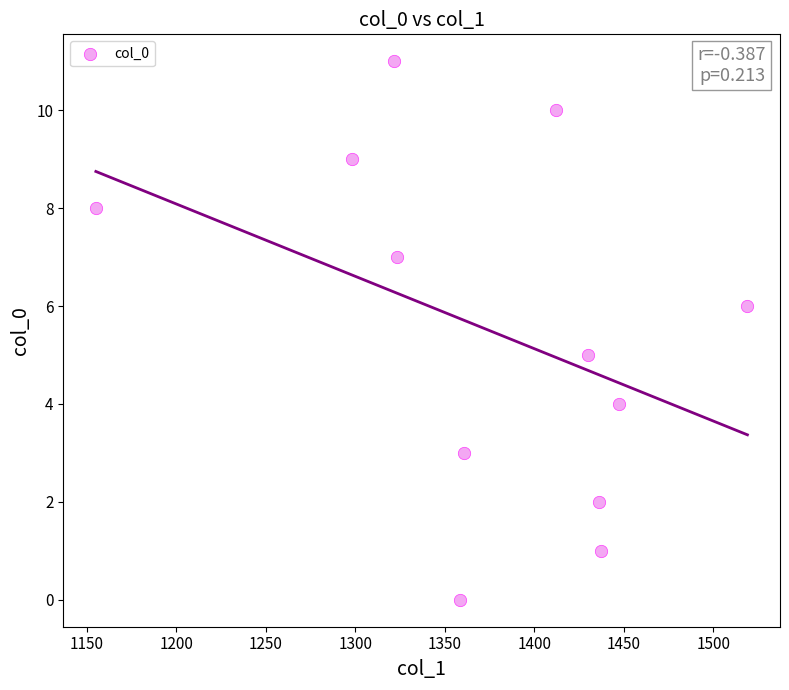

What is the average Y value?

6